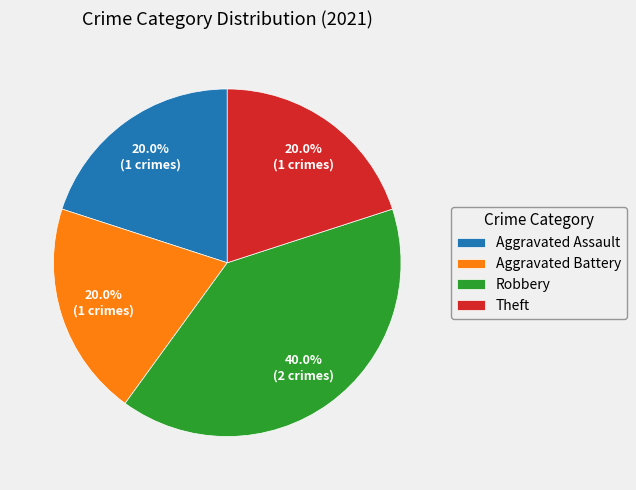

Does any single category account for the majority?

No